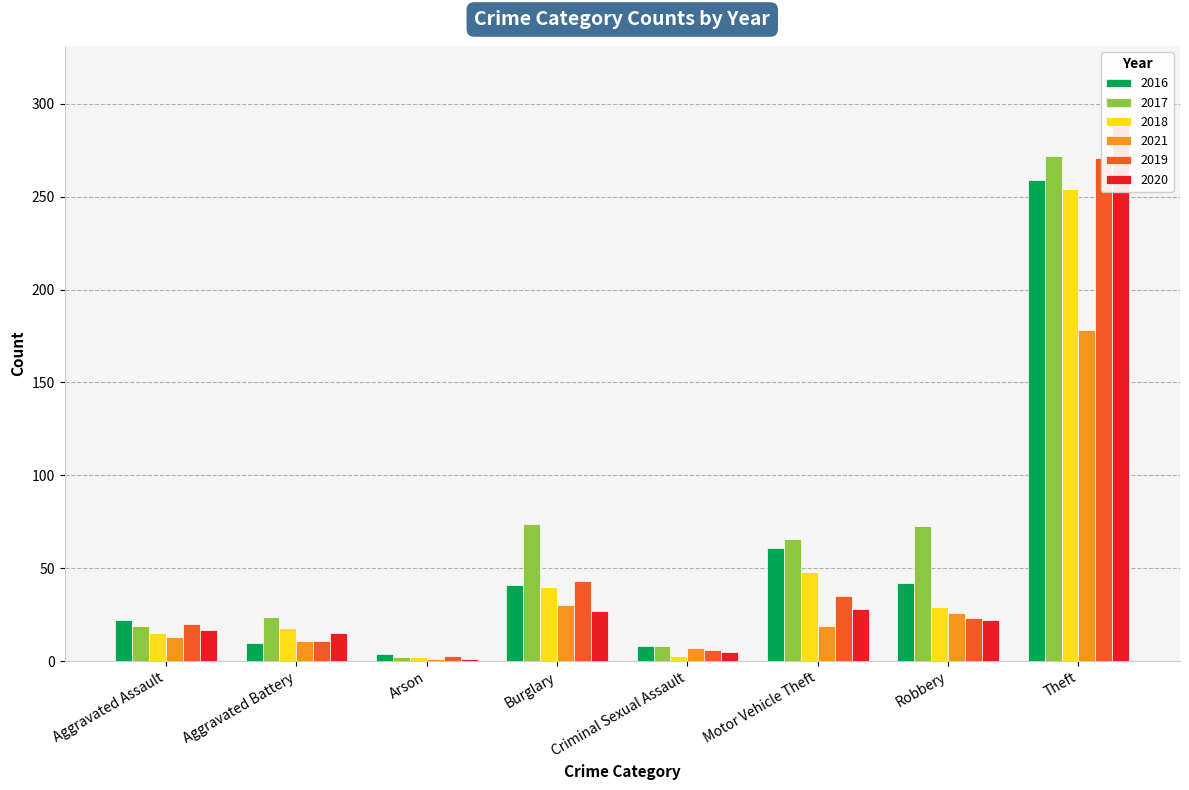

The 2019 series shows 11 at Aggravated Battery. True or false?

True